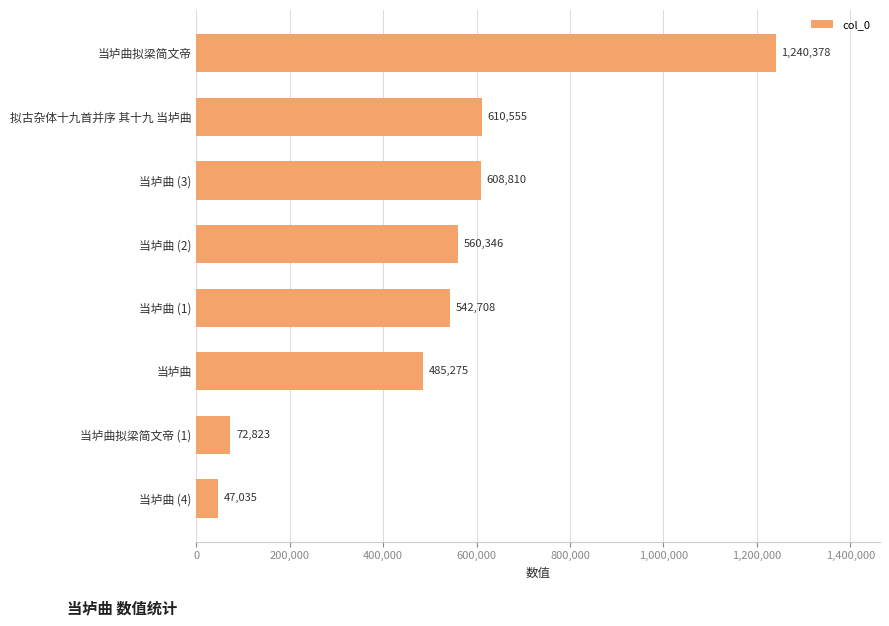

Rank the categories by value from highest to lowest.

当垆曲拟梁简文帝, 拟古杂体十九首并序 其十九 当垆曲, 当垆曲 (3), 当垆曲 (2), 当垆曲 (1), 当垆曲, 当垆曲拟梁简文帝 (1), 当垆曲 (4)